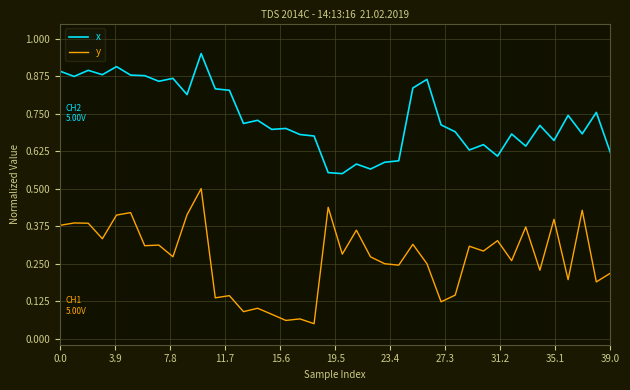

What is the sum of all y values?

10.8